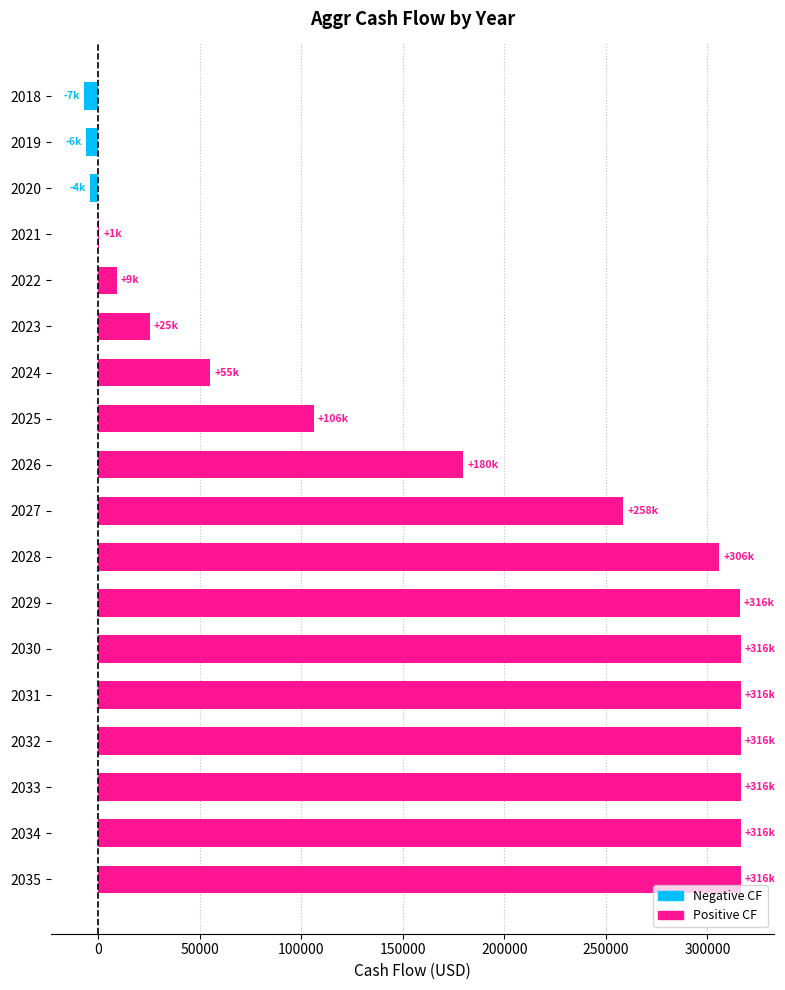

Count the number of categories in the chart.

18